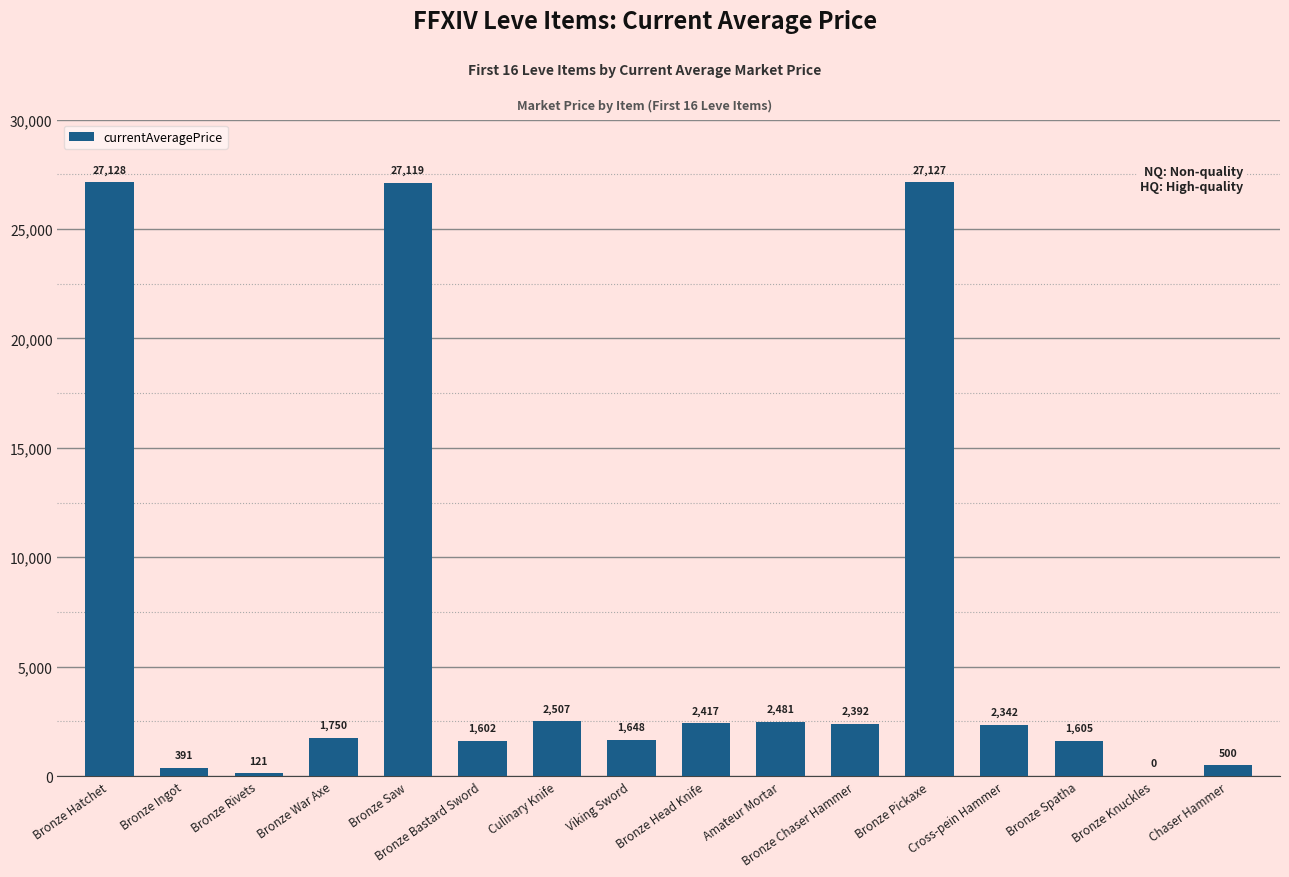

Count the number of data series in this chart.

1